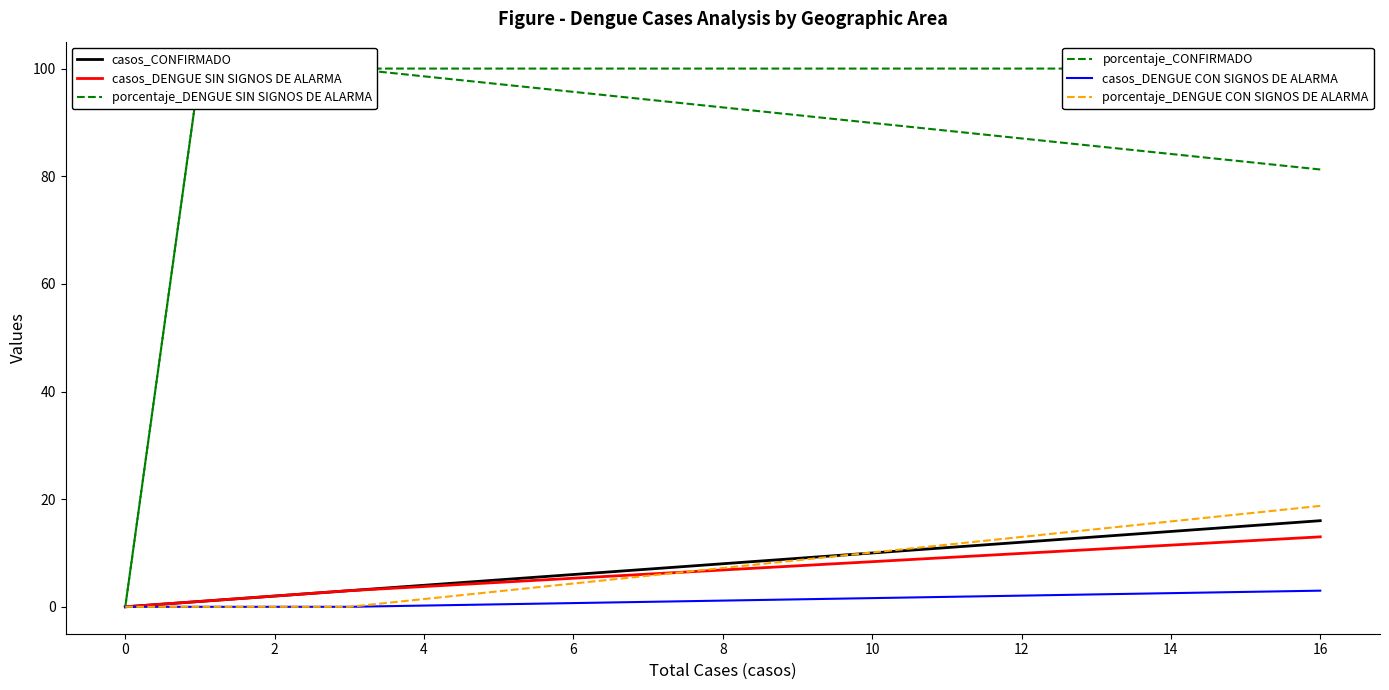

What is the sum of all porcentaje_DENGUE SIN SIGNOS DE ALARMA values?

381.2